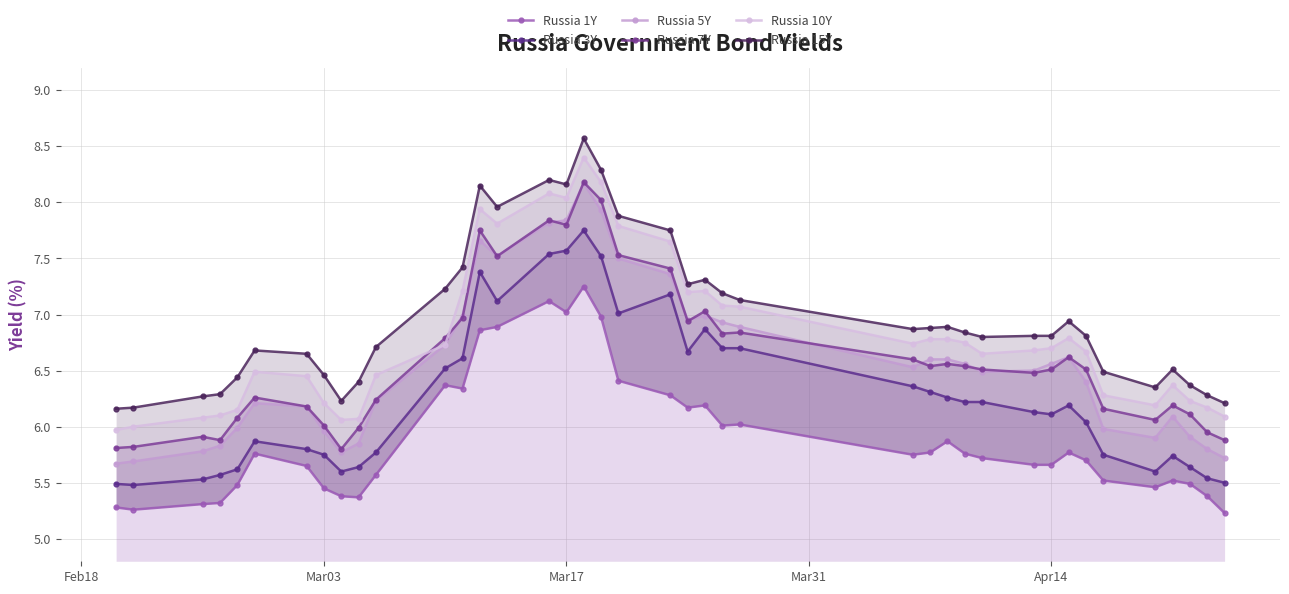

Which series has the largest total across all categories?

Russia 15Y